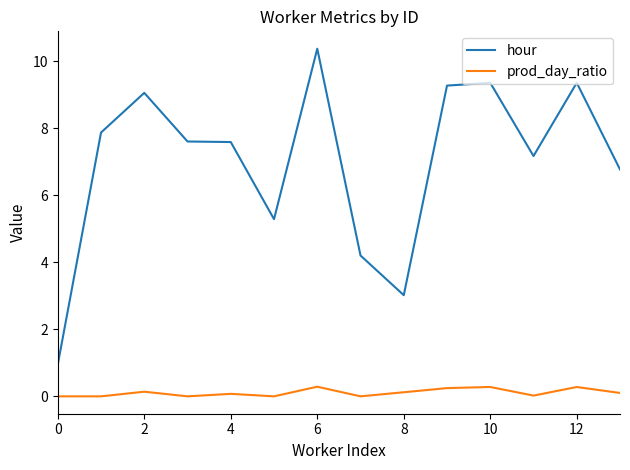

True or false: prod_day_ratio and hour cross at least once.

False